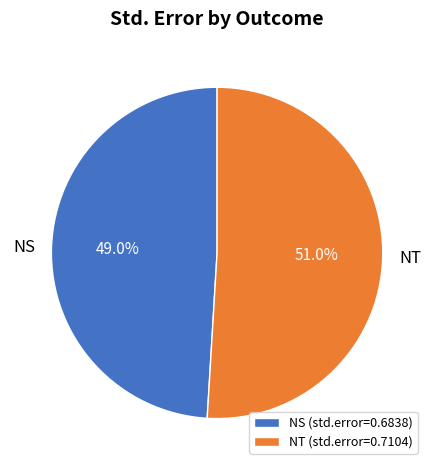

What is the majority slice?

NT